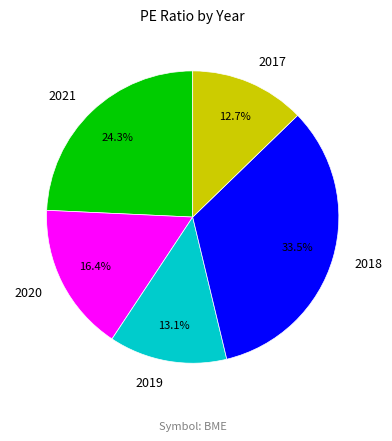

How many segments does this pie chart have?

5